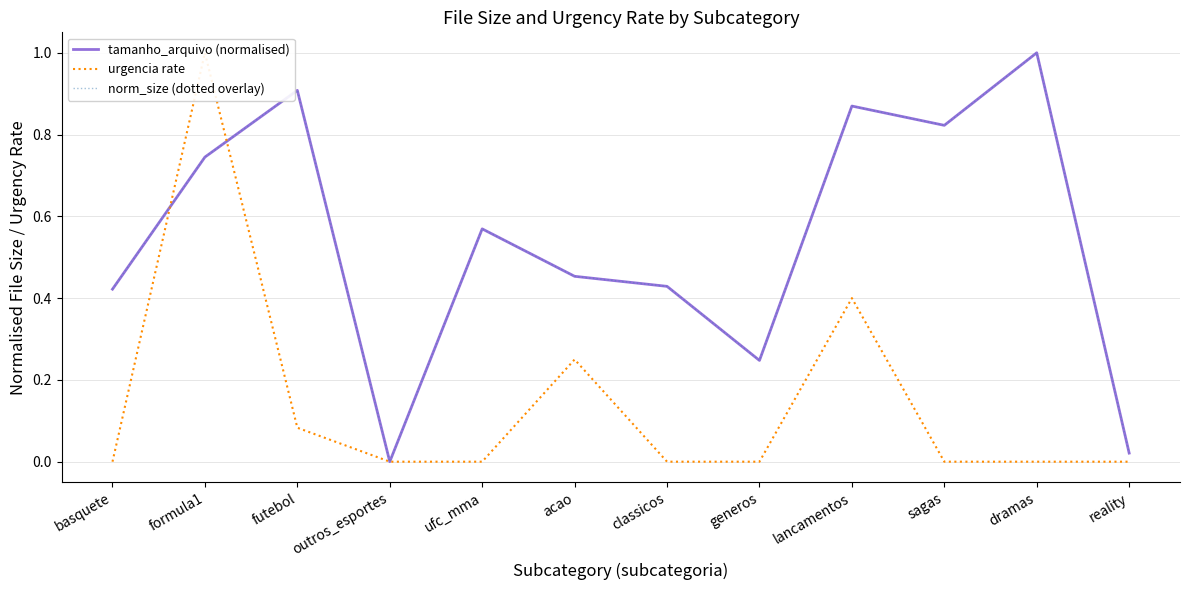

What is the average value of the tamanho_arquivo (normalised) series?

0.5